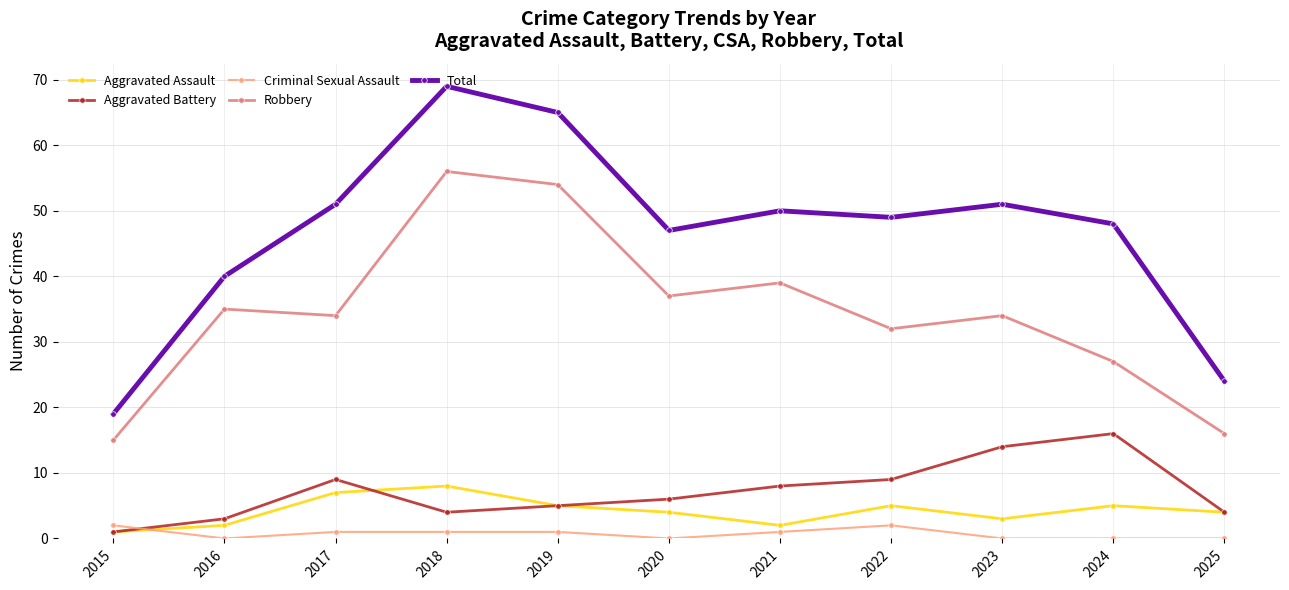

True or false: Criminal Sexual Assault has a value of 1 at 2018.

True